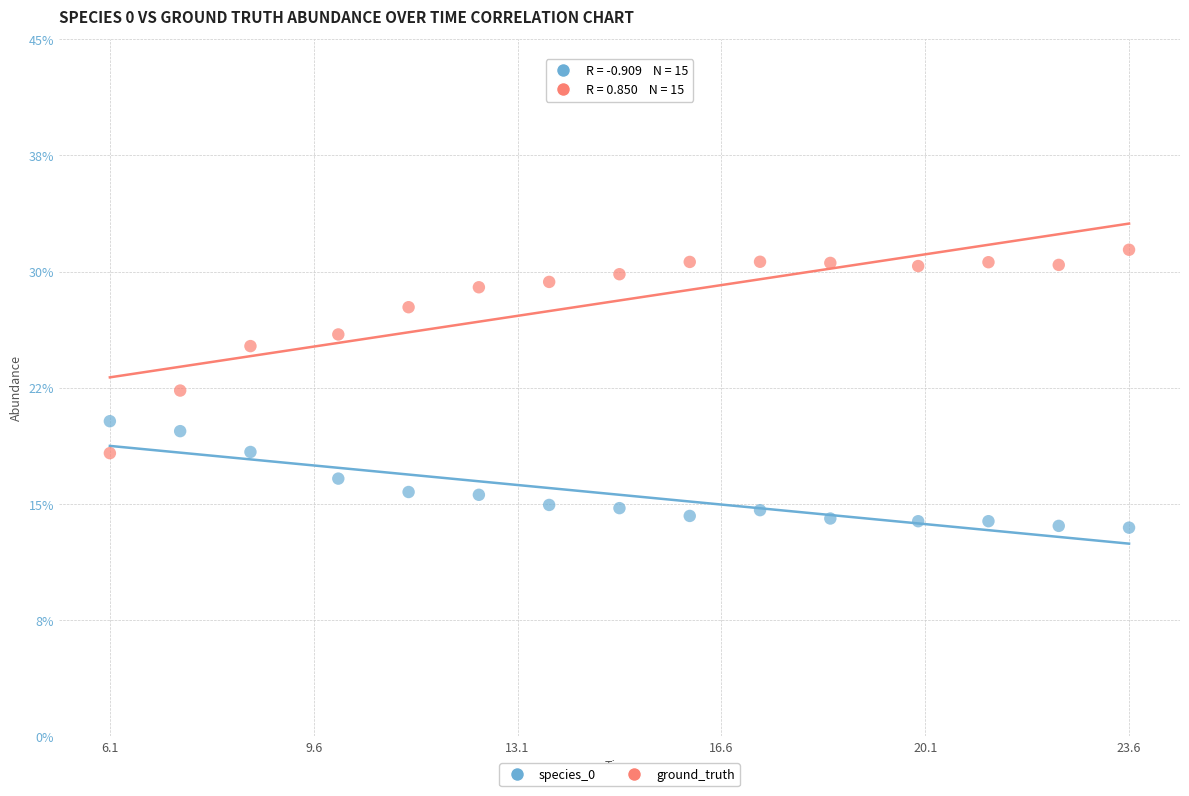

Which series contains the highest Y value?

ground_truth